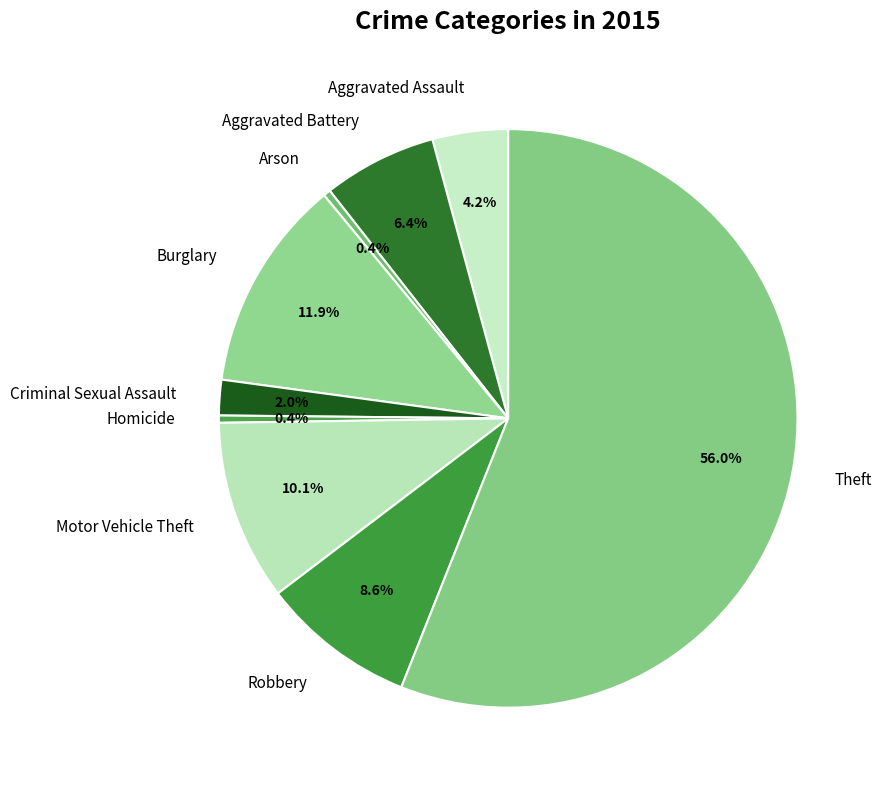

To the nearest percent, what is the combined percentage of Burglary and Arson?

12%